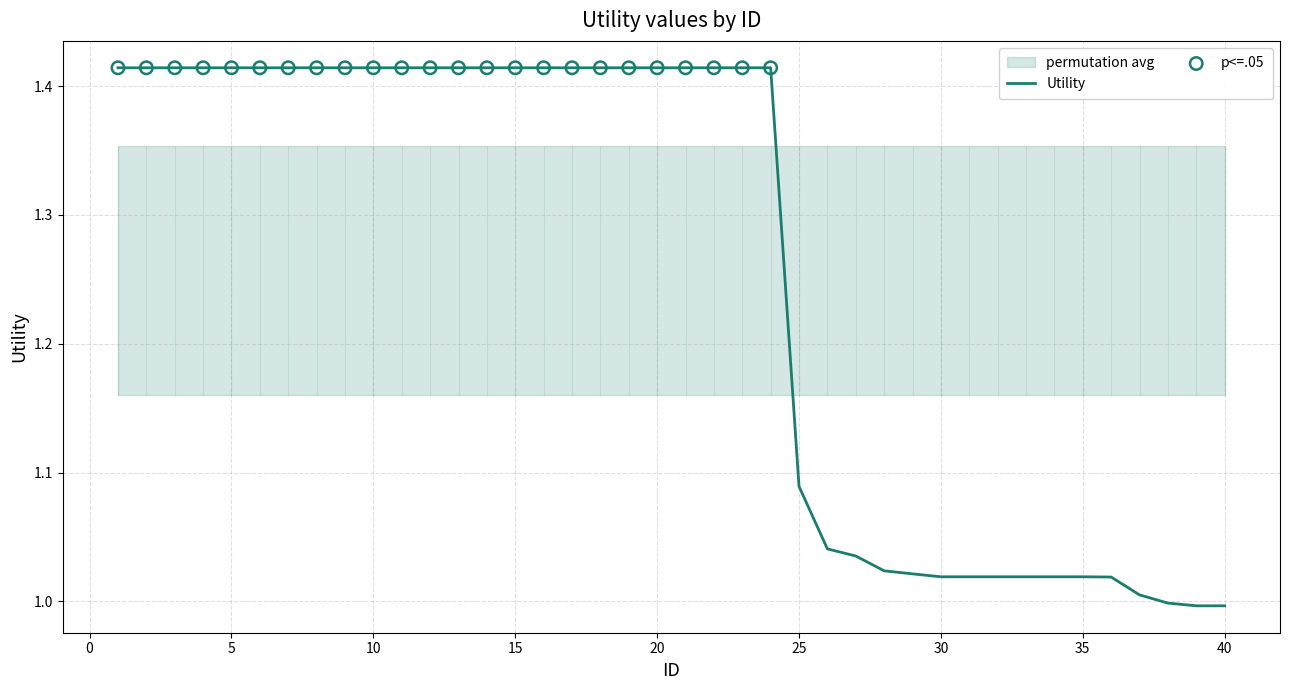

Between 20 and 5, which is larger?

20